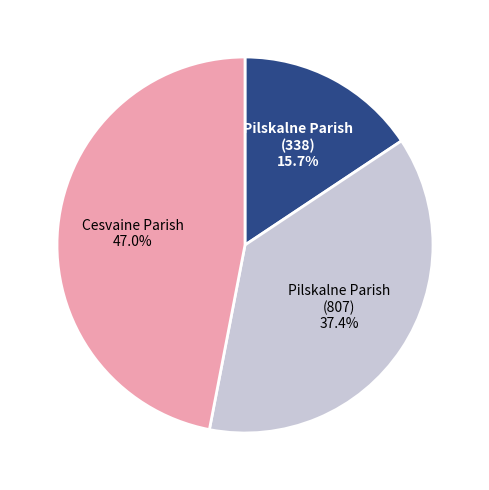

To the nearest percent, what is the average slice percentage?

33%